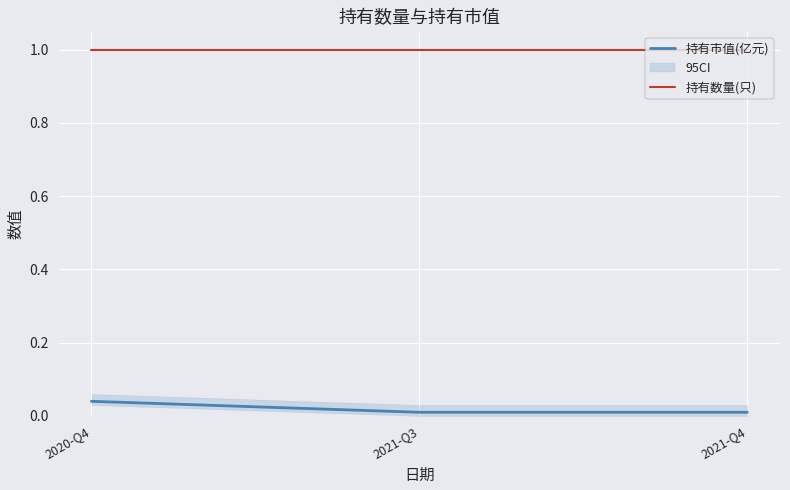

Is it true that 持有数量(只) equals 1.0 at 2020-Q4?

True